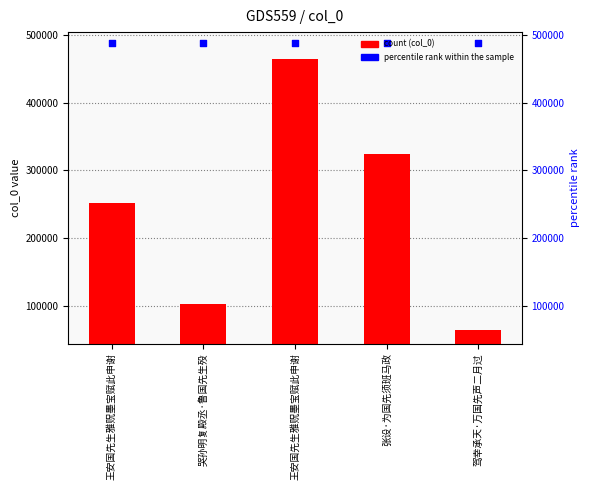

Which series has the widest spread of Y values?

col_0